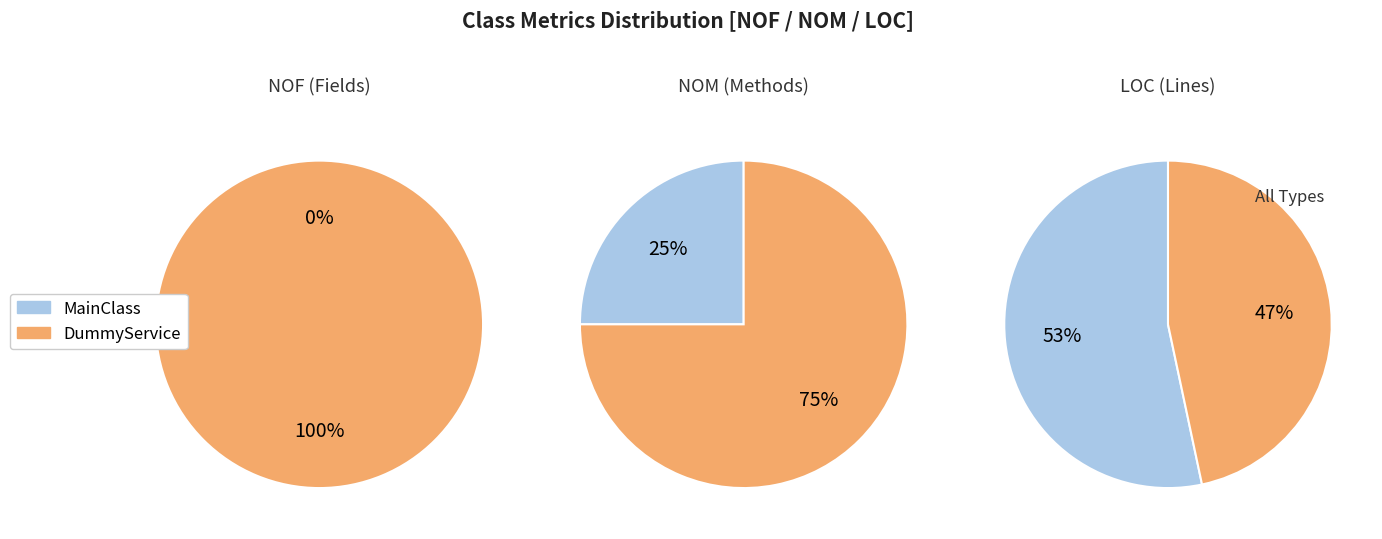

To the nearest percent, what percentage of the pie is MainClass?

53%